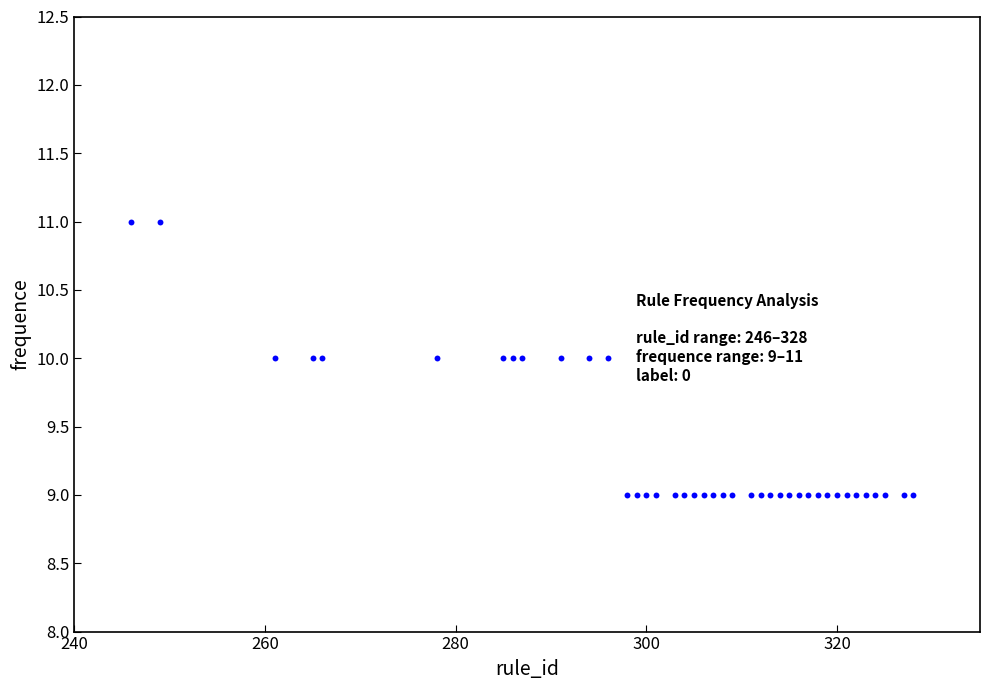

What is the range of X values (max minus min)?

82